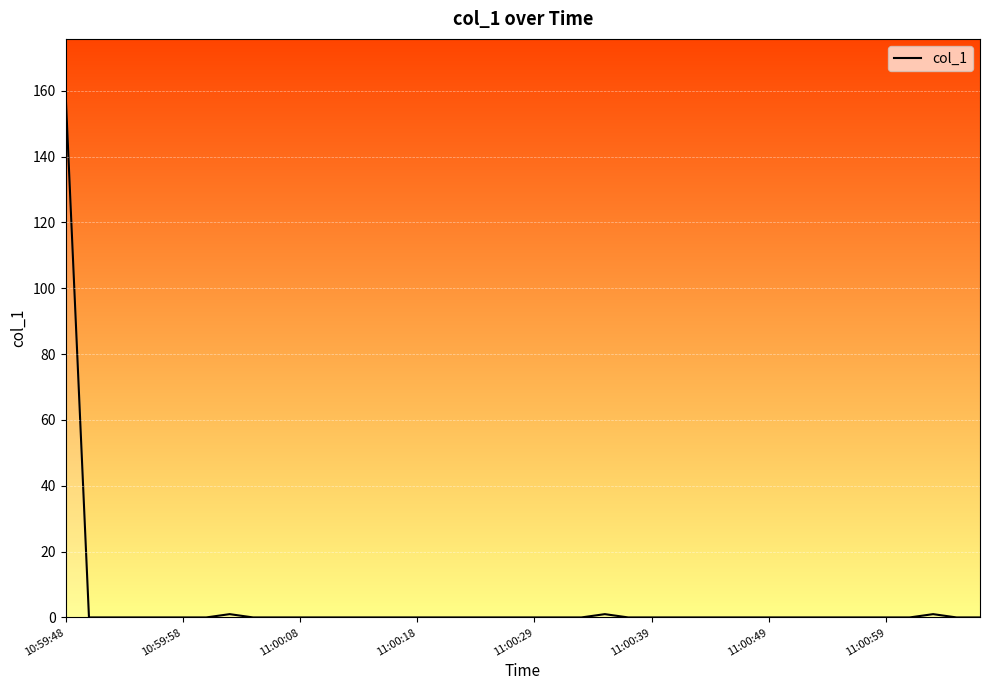

What is the difference between the maximum and minimum values?

159.8